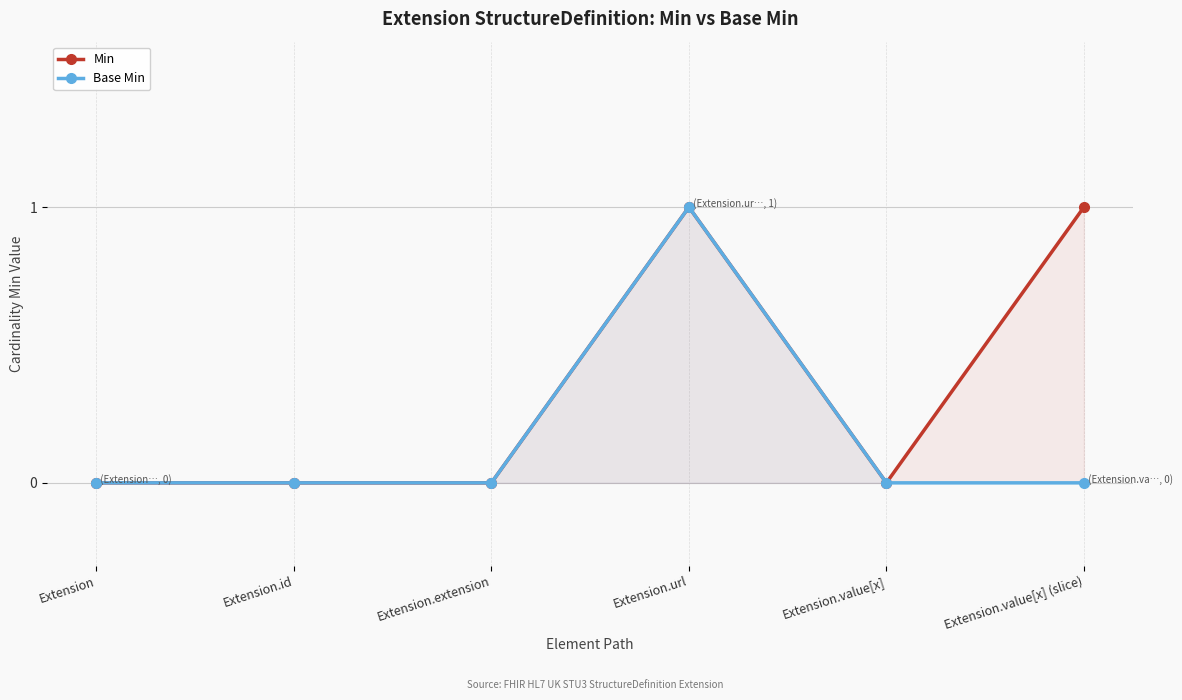

Which series has the largest total across all categories?

Min